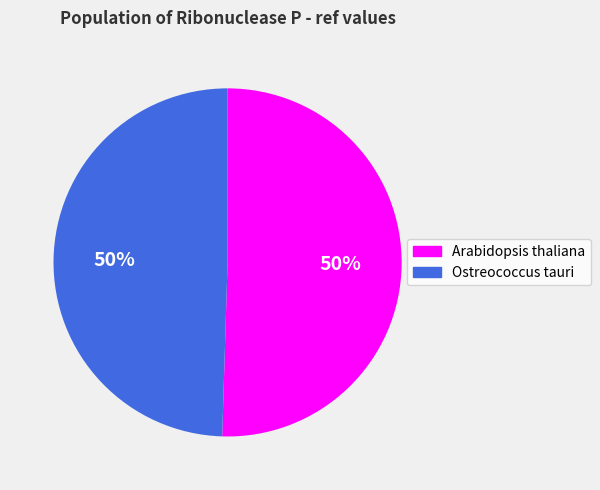

What percentage is the Arabidopsis thaliana slice, to the nearest percent?

50%